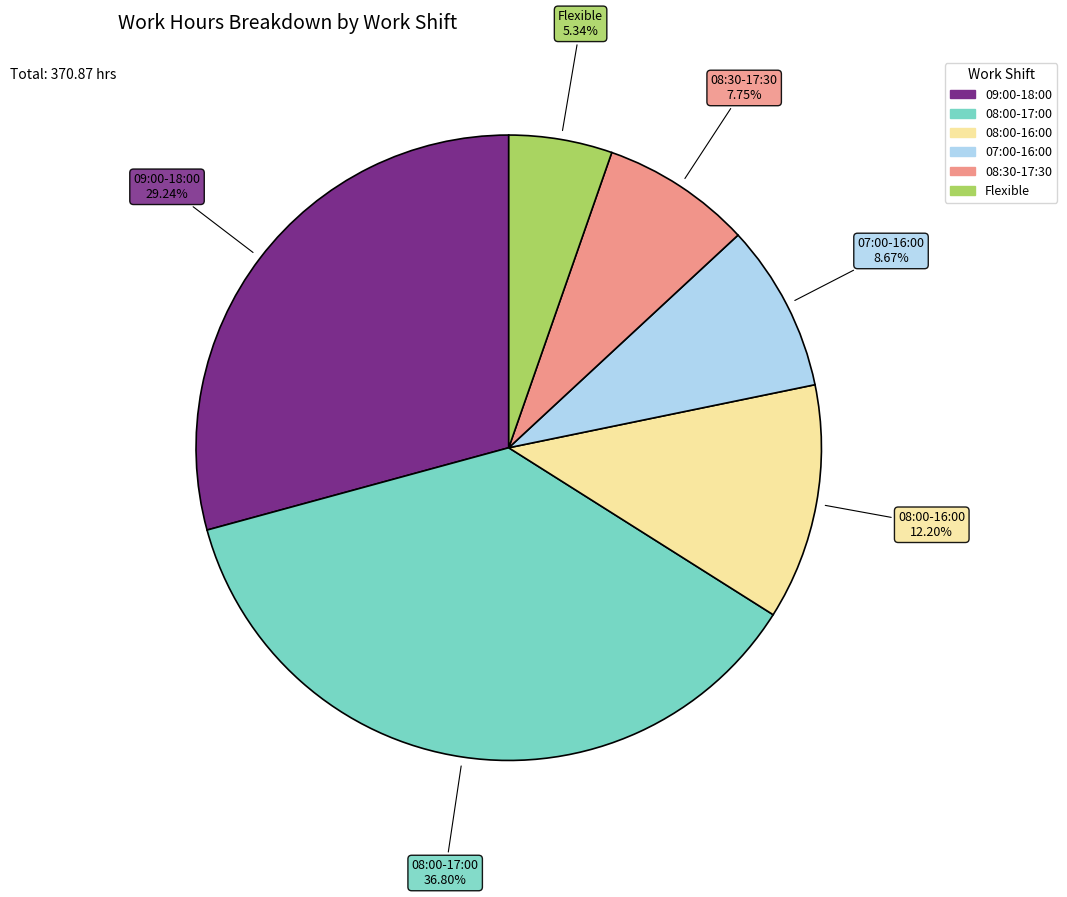

Is there a majority slice in this chart?

No